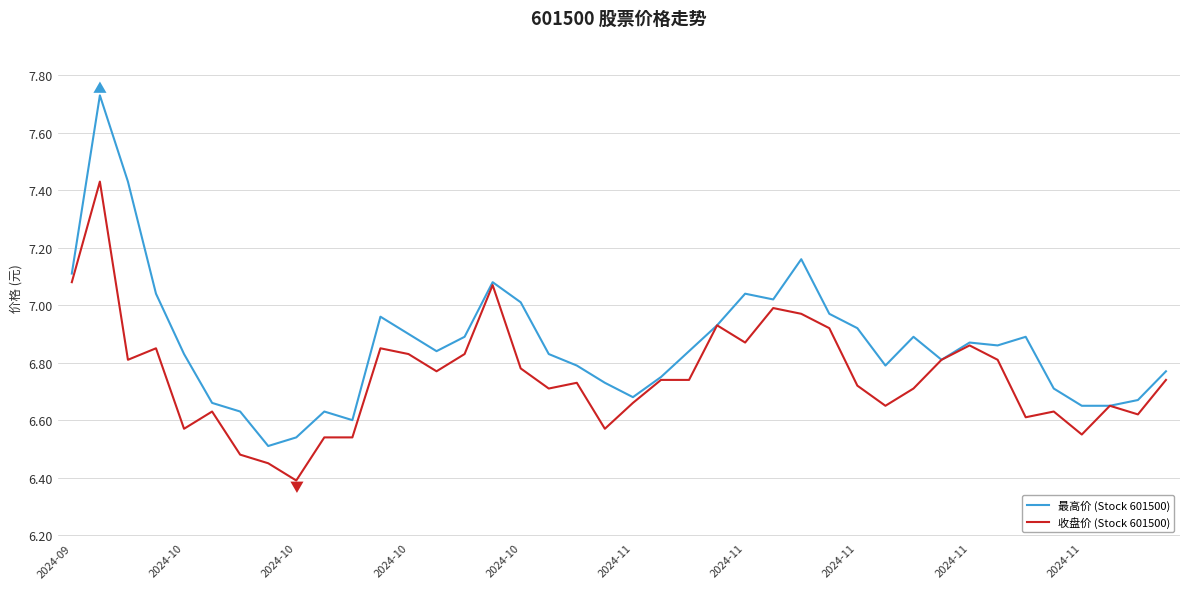

Which series has the largest total across all categories?

最高价 (Stock 601500)